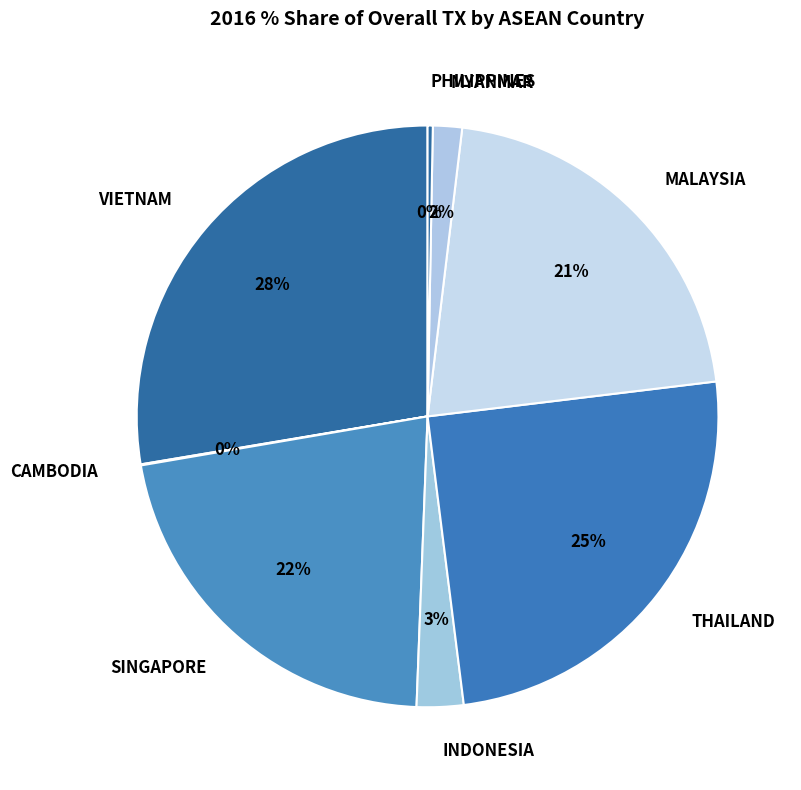

What percentage is the INDONESIA slice, to the nearest percent?

3%